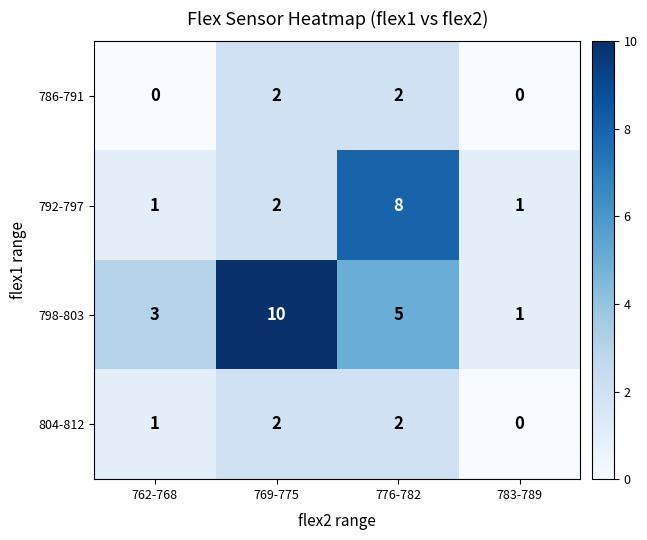

True or false: 804-812 has a value of 2 at 776-782.

True